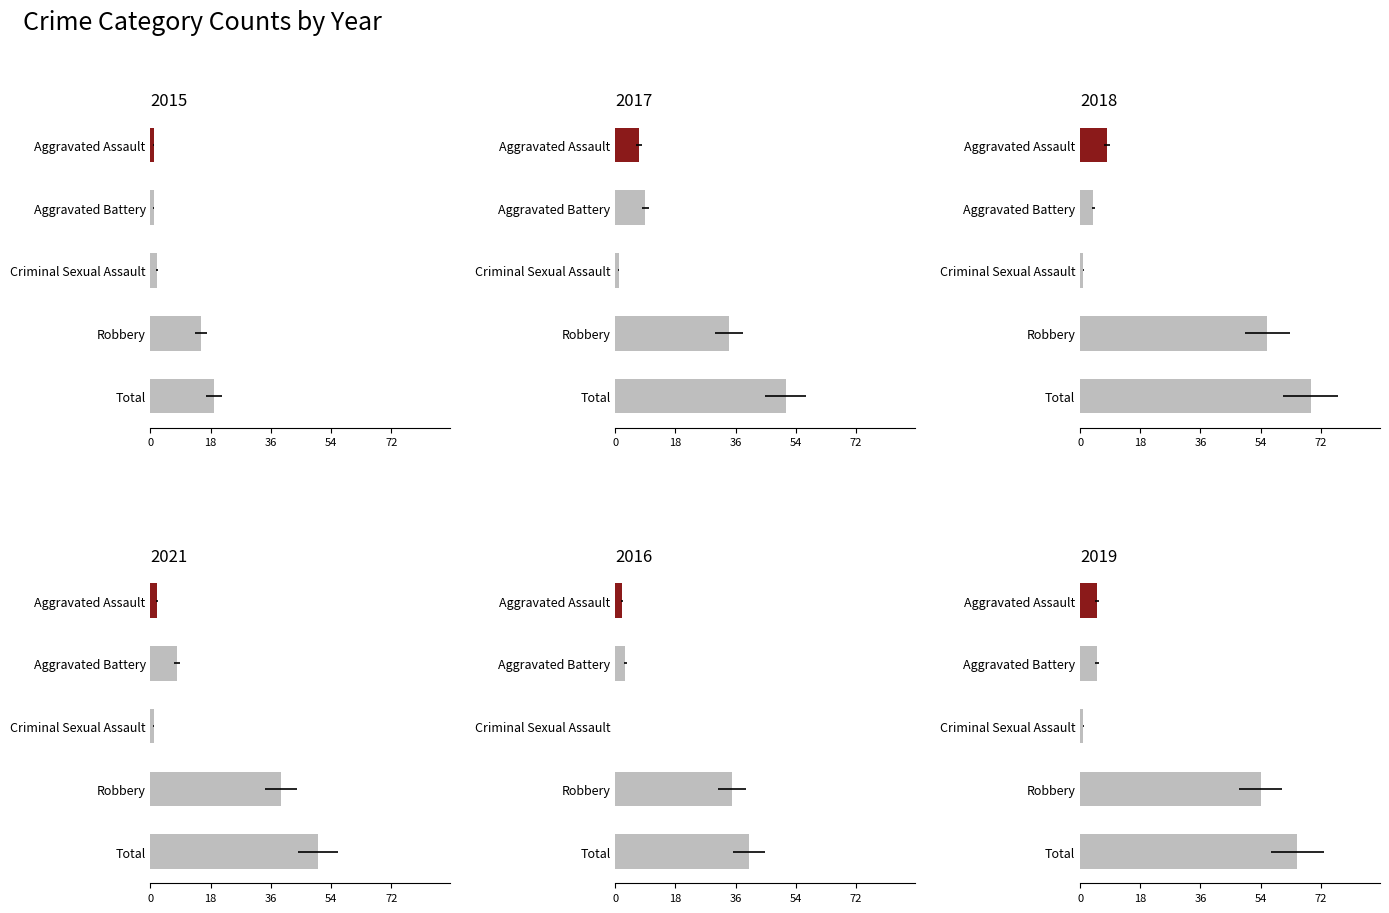

Is it true that 2019 equals 76 at Robbery?

False